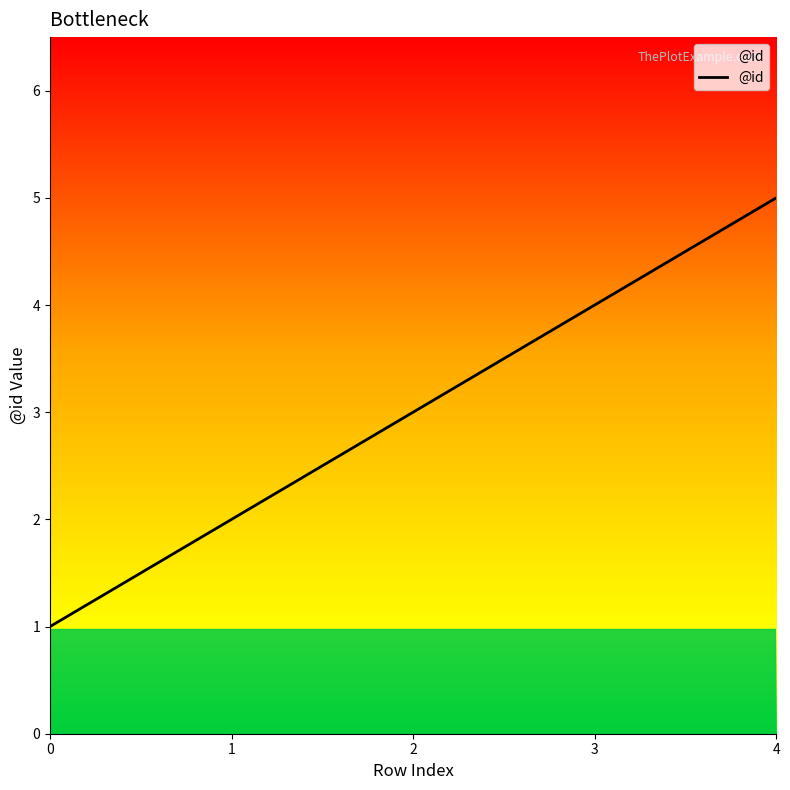

Rank the categories by value from lowest to highest.

0, 1, 2, 3, 4